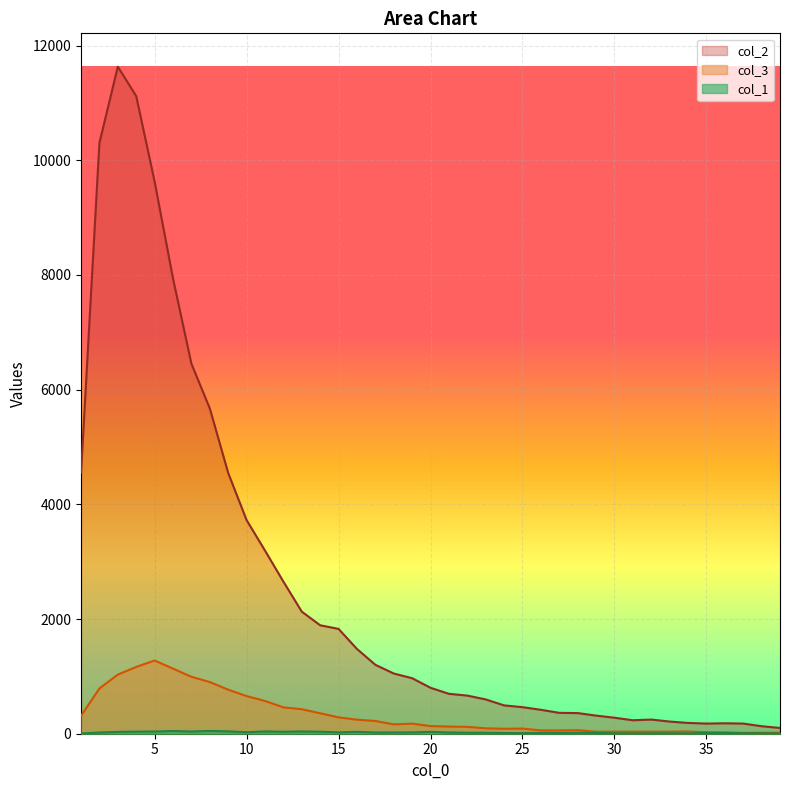

True or false: col_2 and col_1 cross at least once.

False